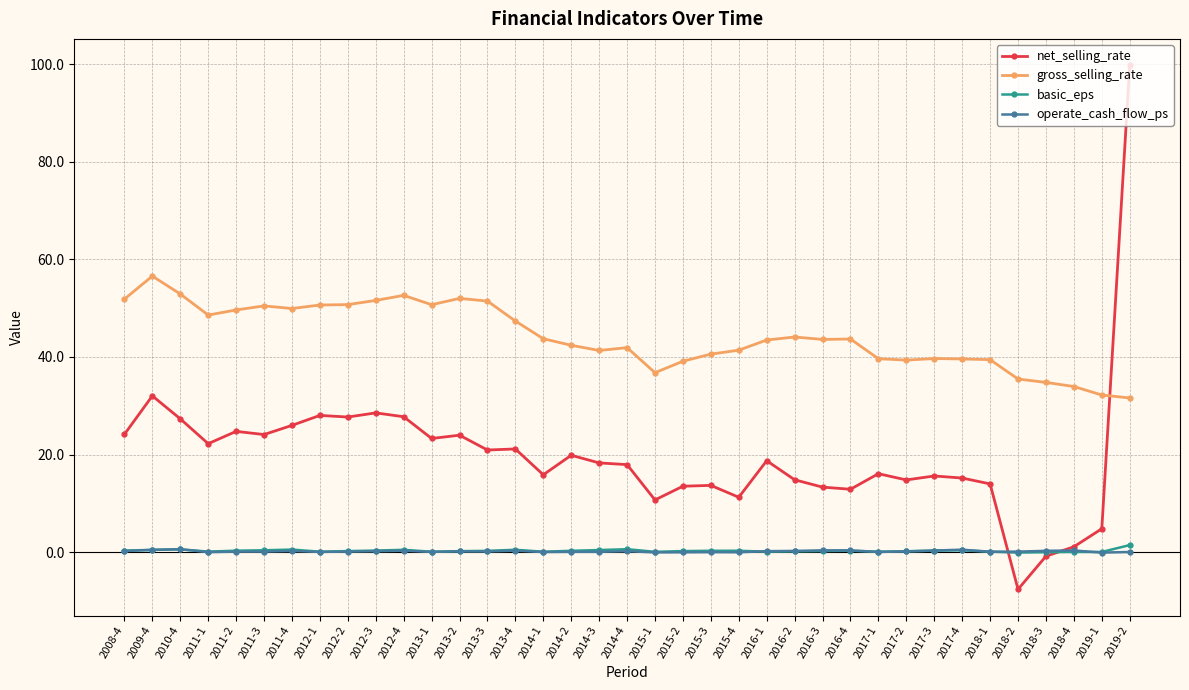

True or false: gross_selling_rate and operate_cash_flow_ps cross at least once.

False